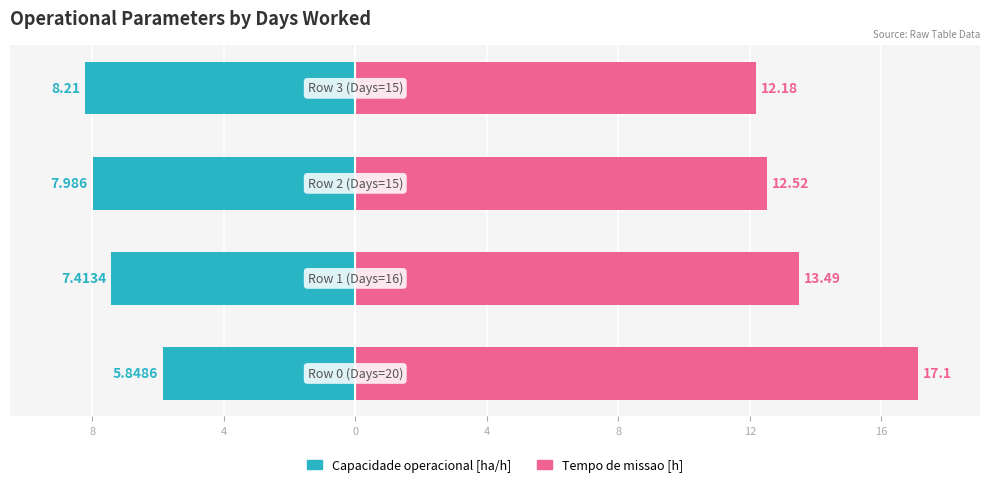

How many values in the Capacidade operacional [ha/h] series exceed -7?

1